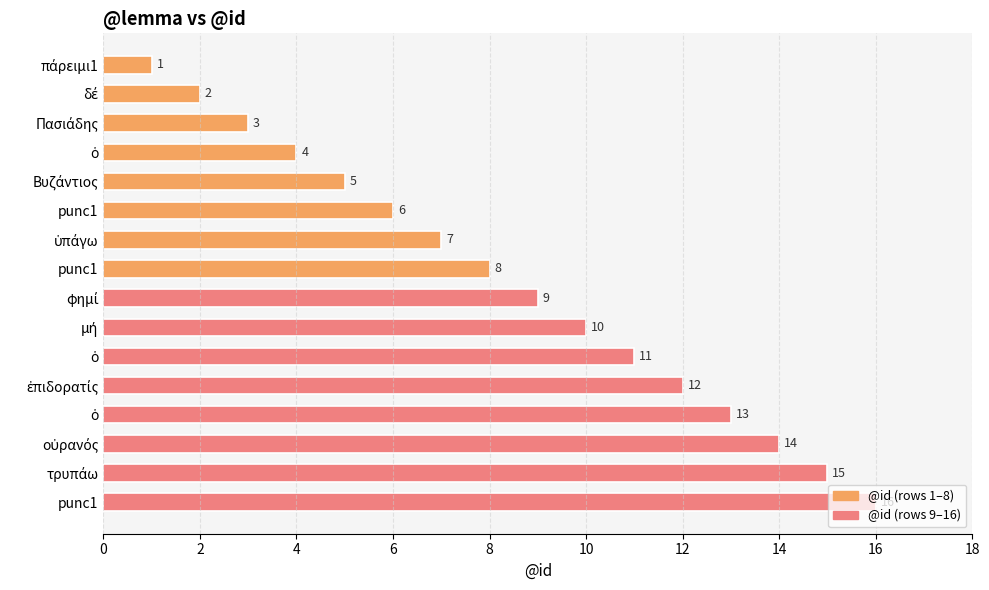

How many categories are shown in the chart?

16